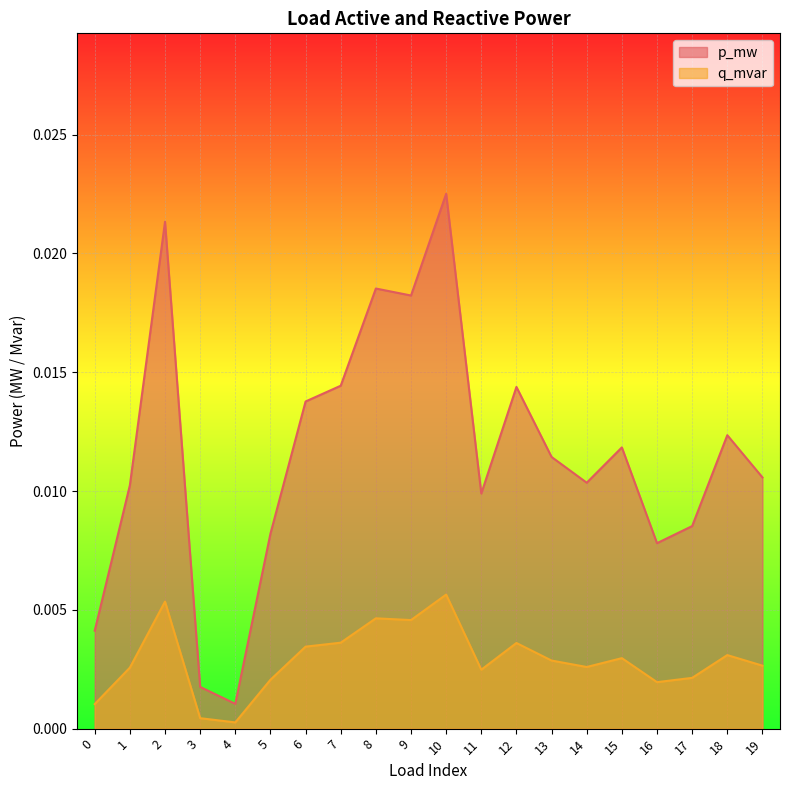

Which has a higher value, 5 or 13?

13